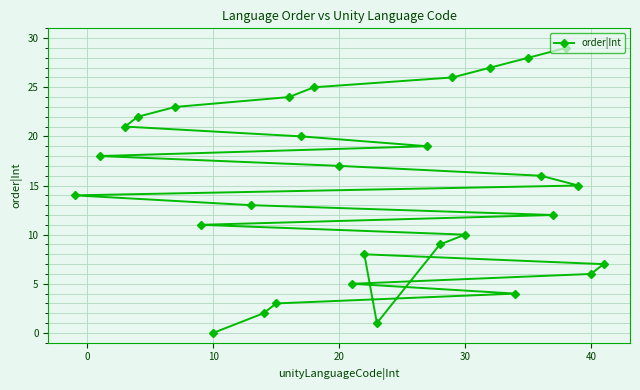

Which label corresponds to the smallest value in the chart?

10